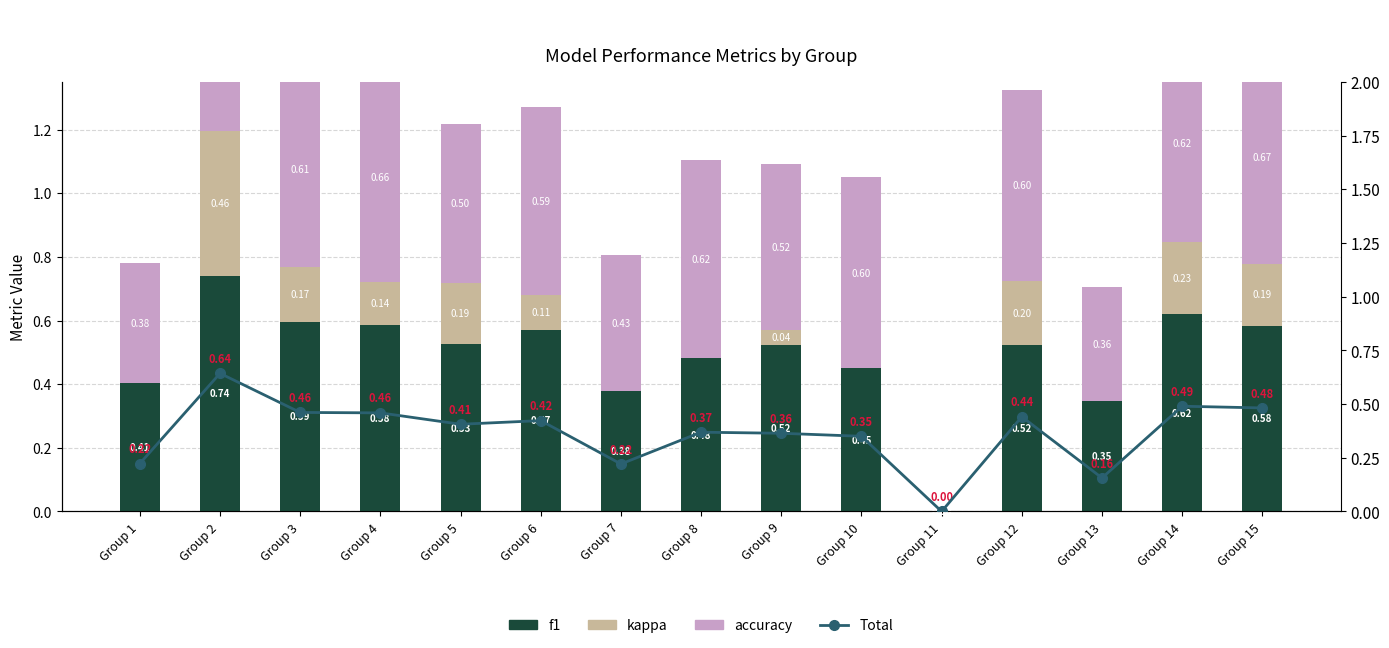

What is the average value of the kappa series?

0.1